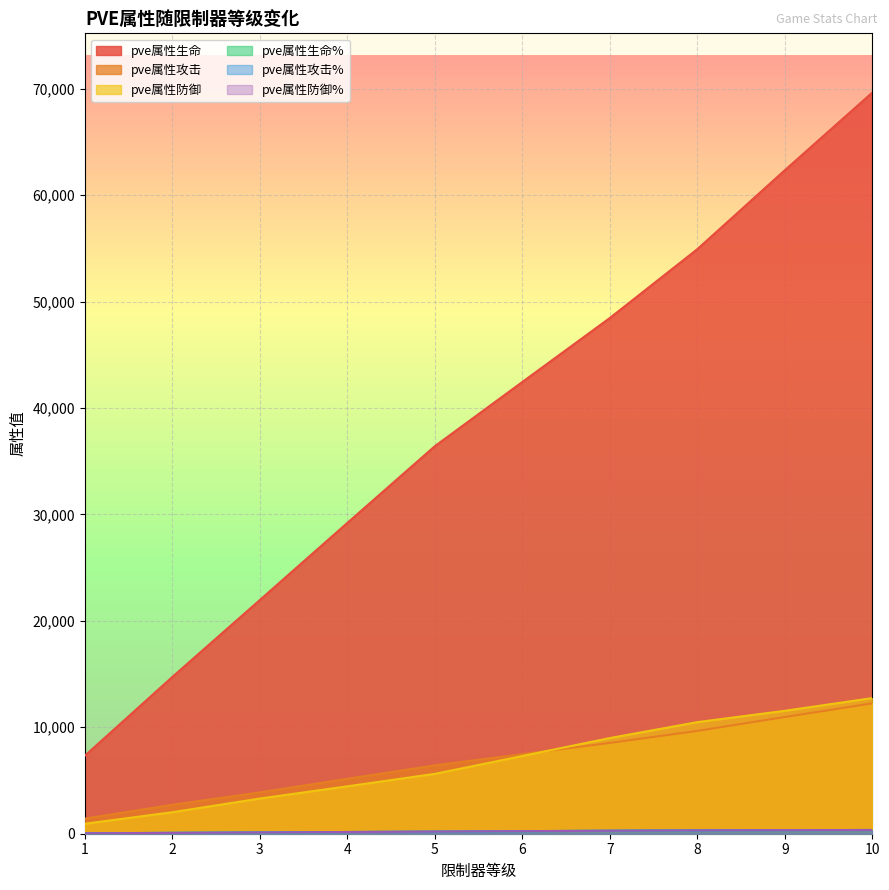

True or false: pve属性防御% has more than 1 points higher than both neighbors.

False